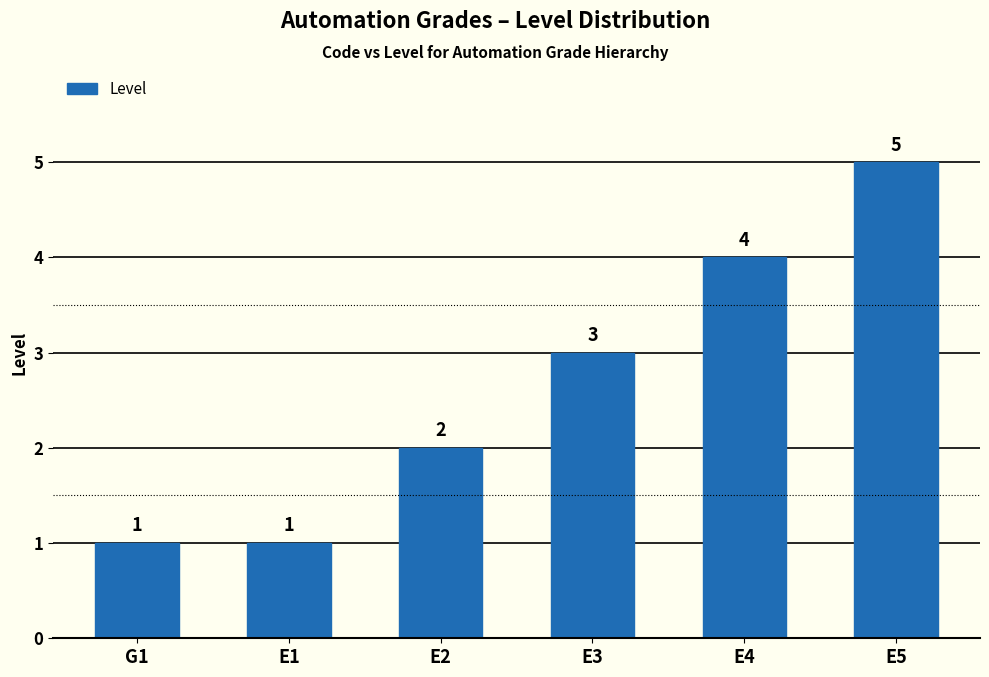

The chart shows a value of 0 at G1. True or false?

False